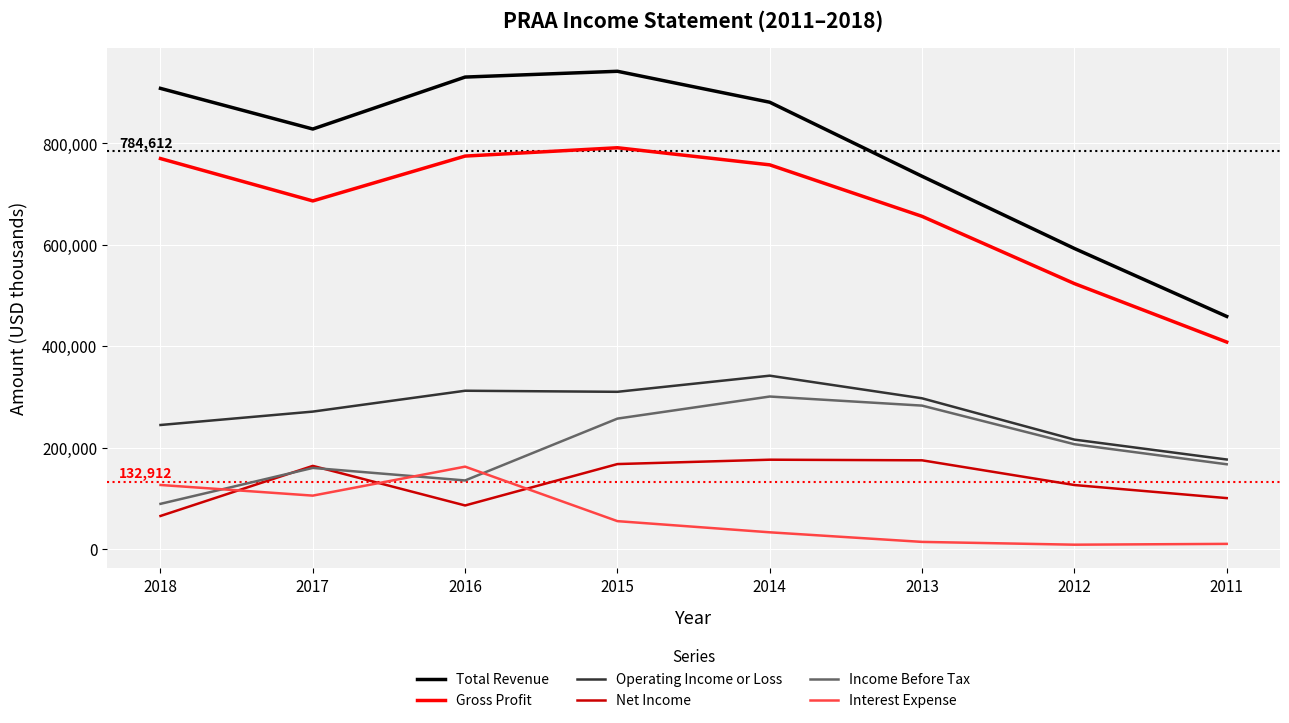

Which series has the widest spread of values?

Total Revenue